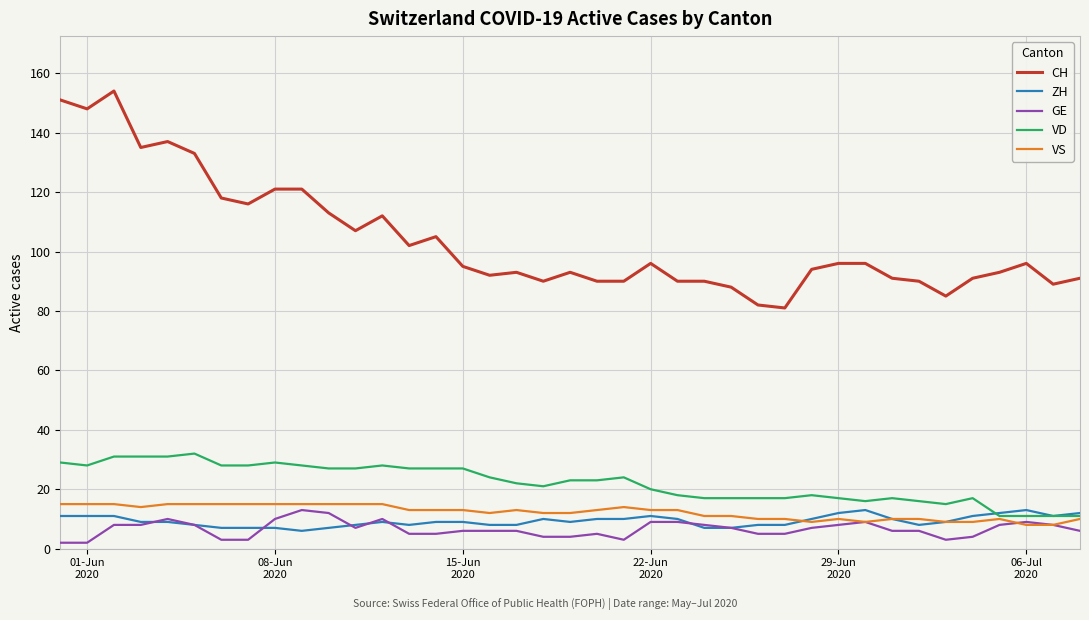

Which series has the largest total across all categories?

CH